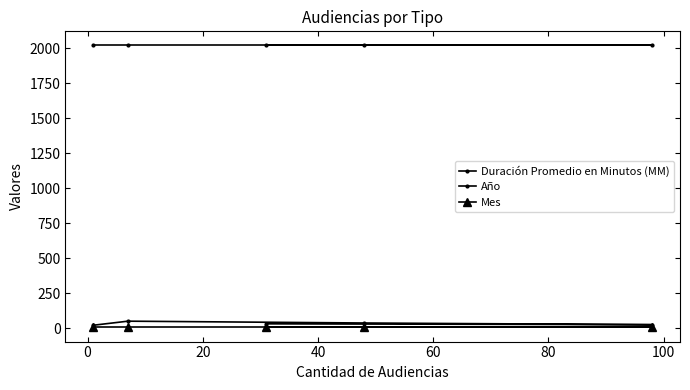

Is this an area chart (filled region under the line)?

No